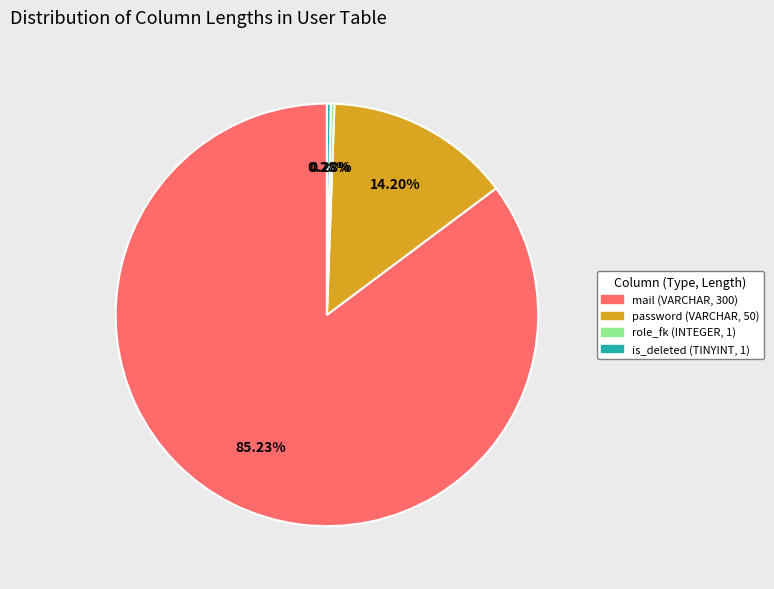

Which has a higher value, password (VARCHAR, 50) or role_fk (INTEGER, 1)?

password (VARCHAR, 50)